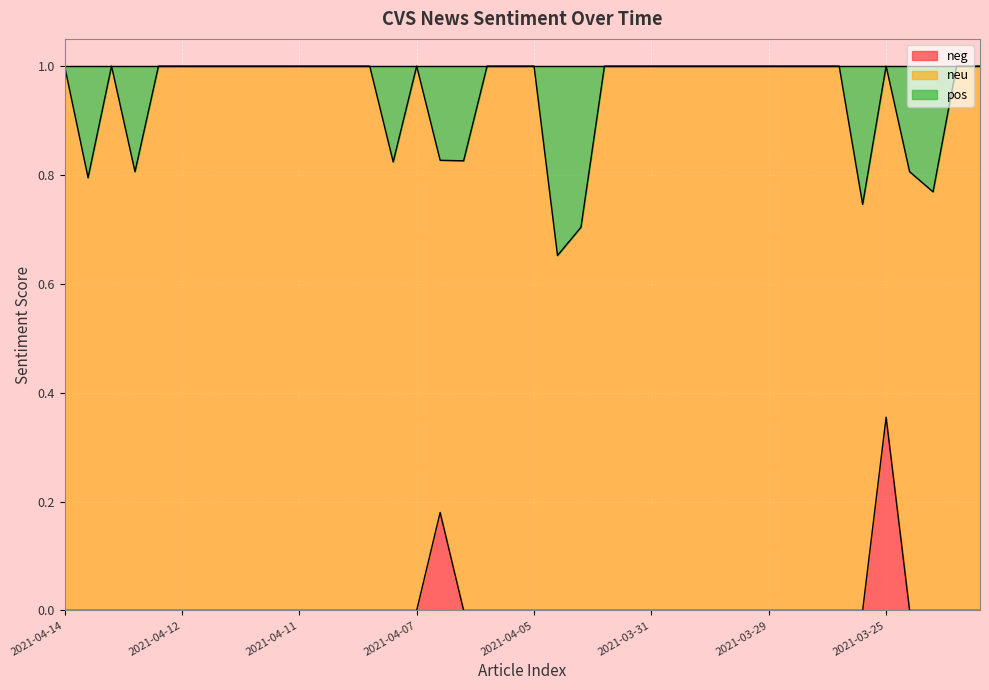

Which category has the highest value in the neg series?

2021-03-25